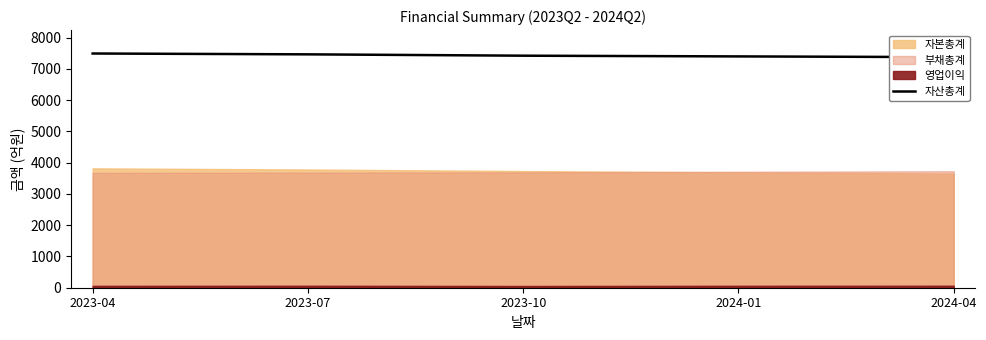

What is the approximate value at 2024-04?

7378